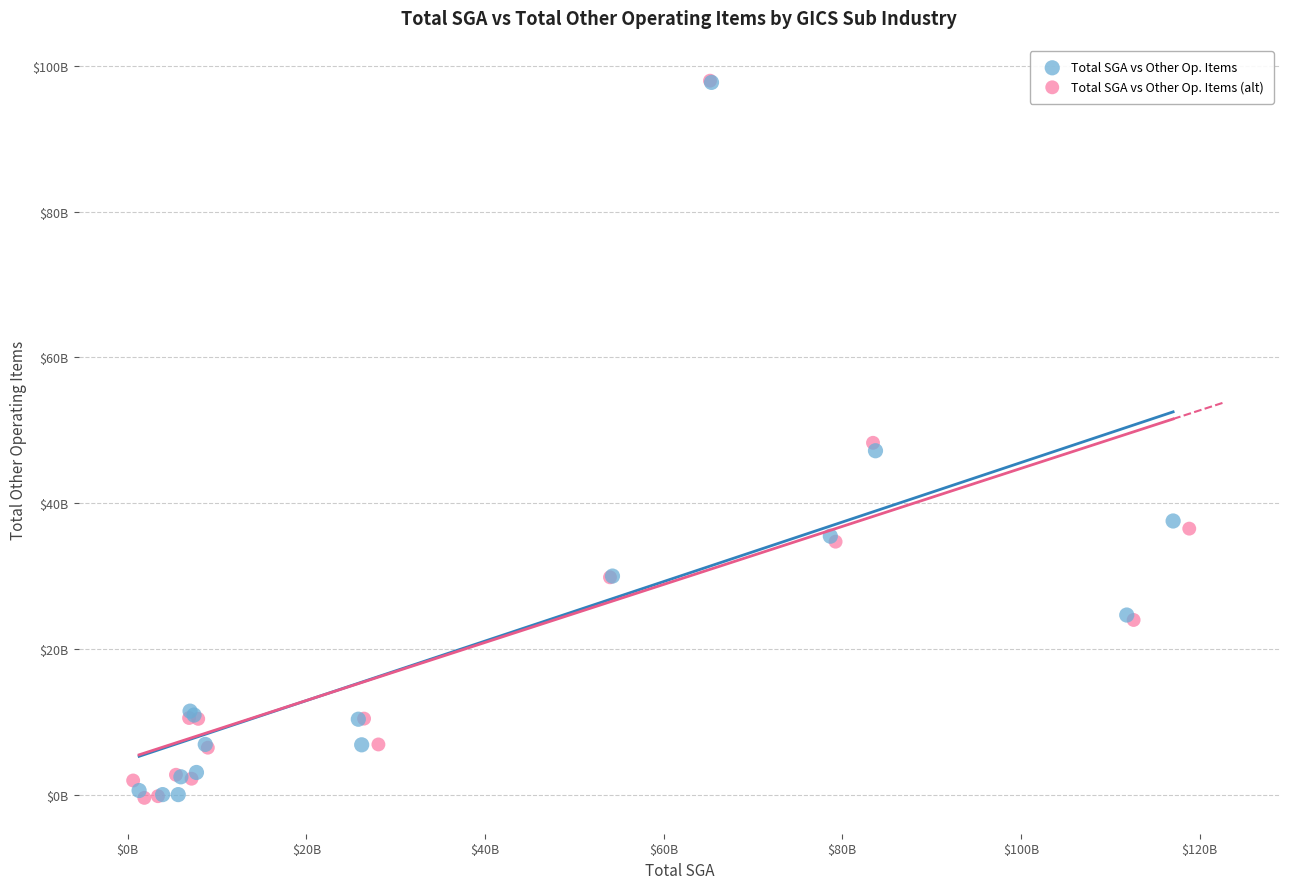

What are all the series names shown in the legend?

Total SGA vs Other Op. Items, Total SGA vs Other Op. Items (alt)